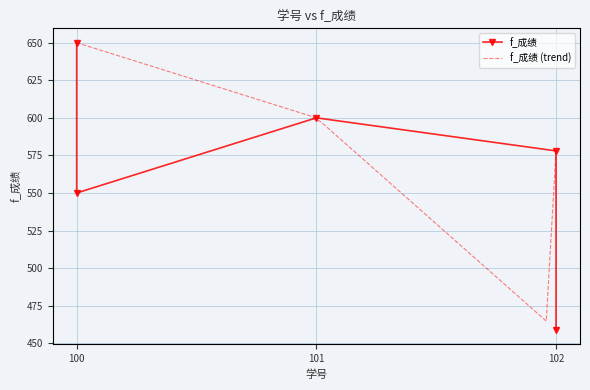

What is the smallest value displayed?

459